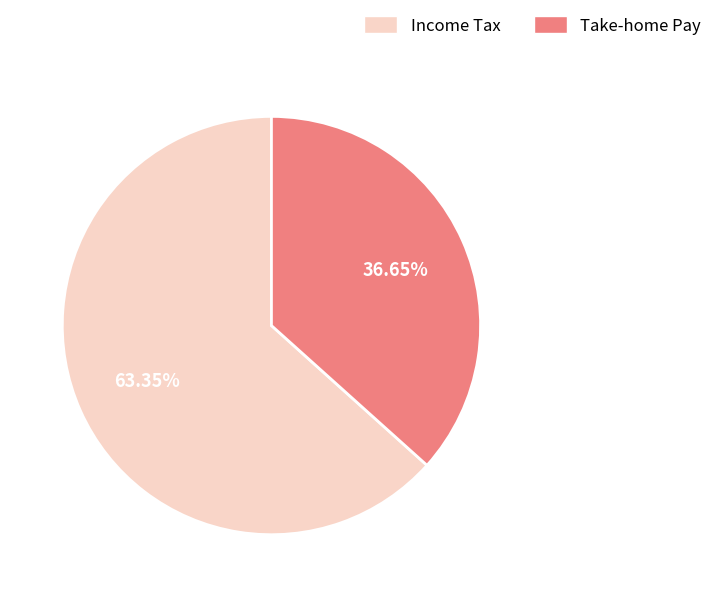

Combined, do Income Tax and Take-home Pay account for over 50%?

Yes